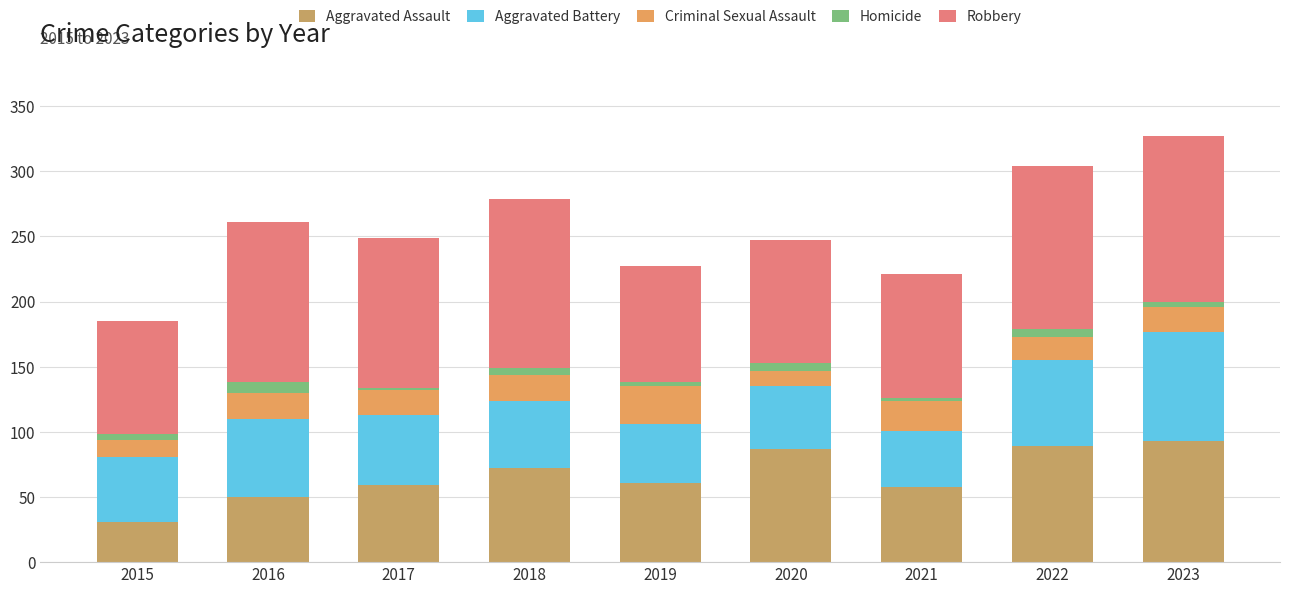

Is it true that Robbery equals 130 at 2018?

True